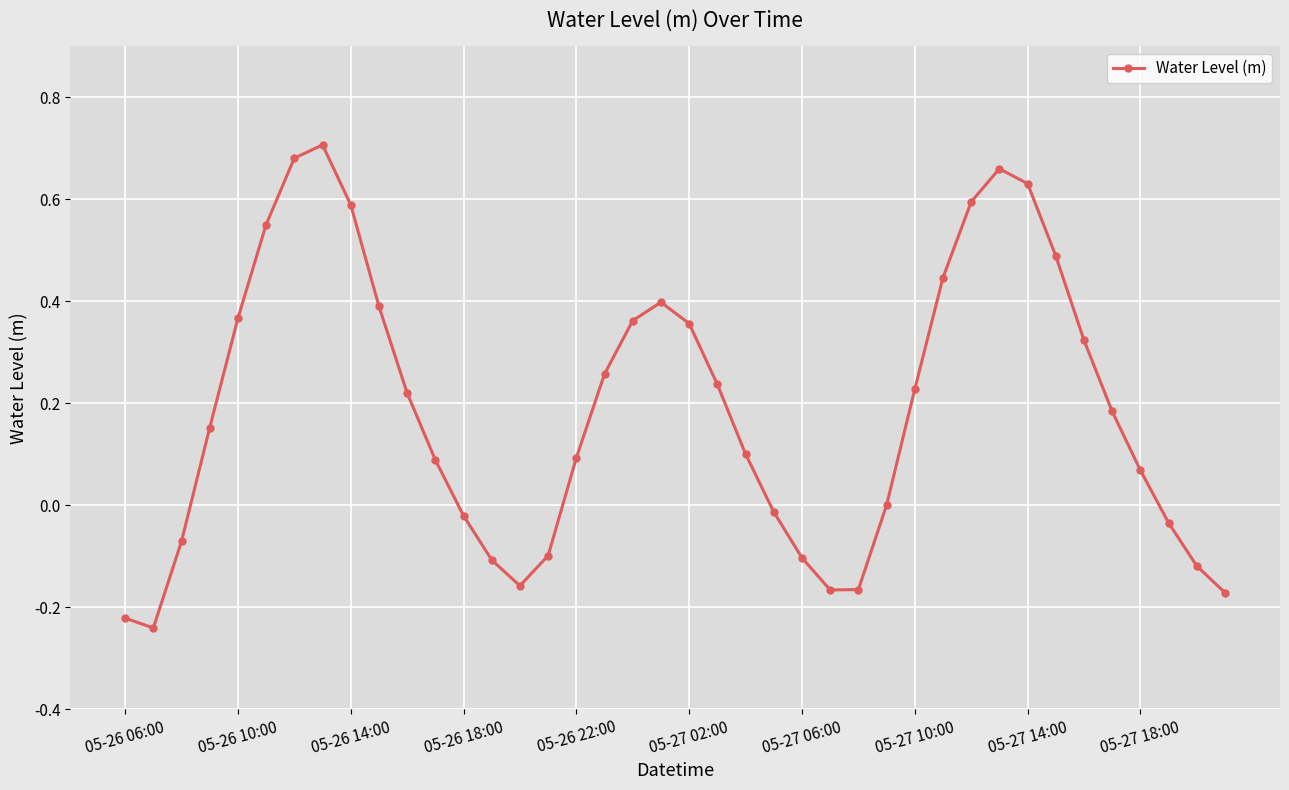

What is the difference between the second highest and second lowest values?

0.9